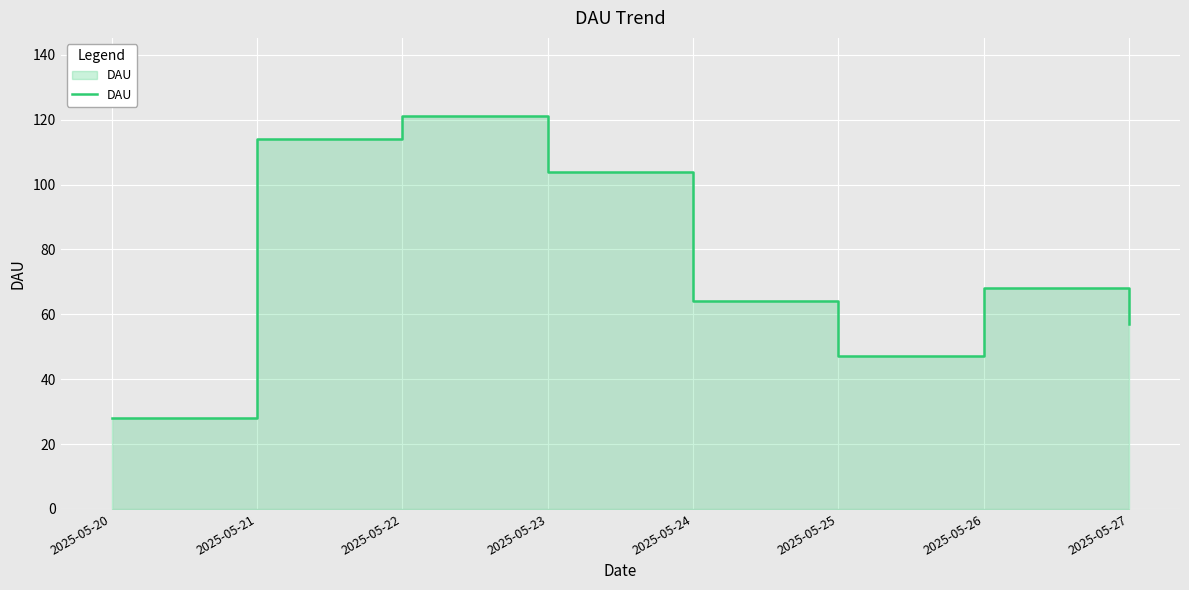

At which label is the value closest to 74?

2025-05-26